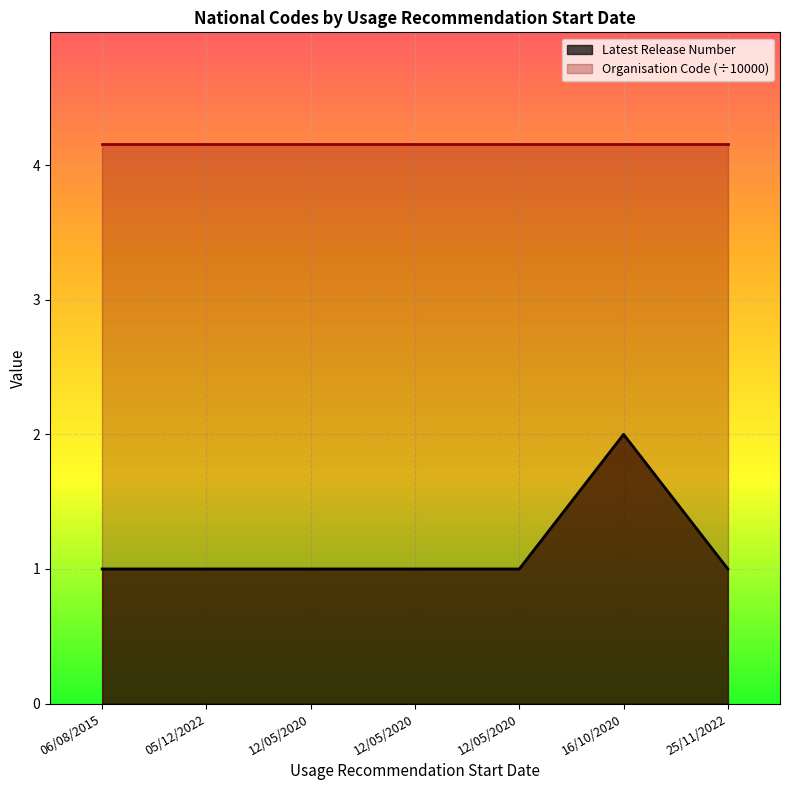

What is the value of the 7th point from the left?

1